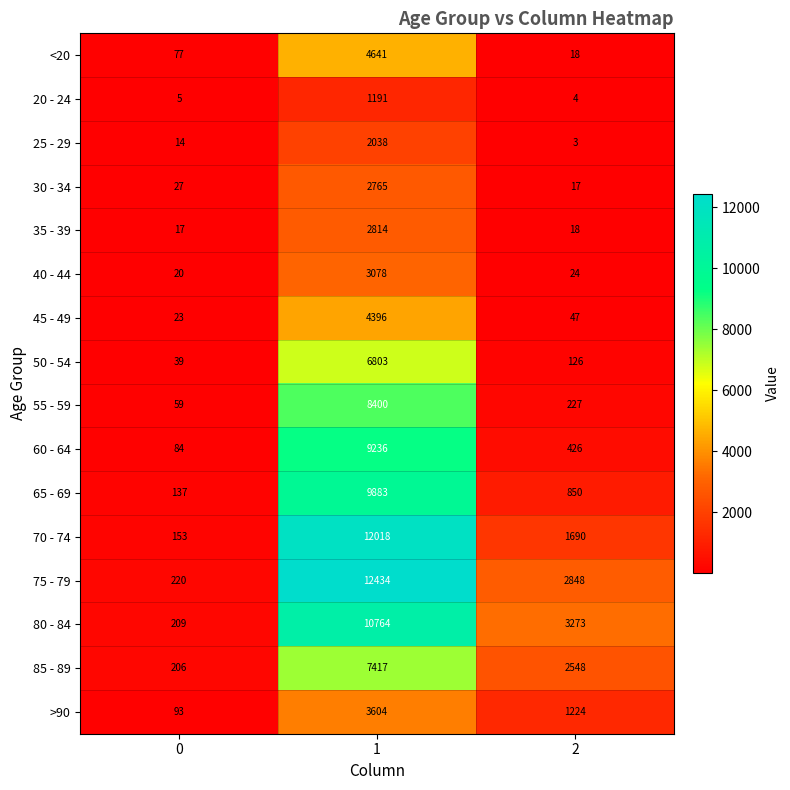

What is the approximate value of 25 - 29 at 2?

3